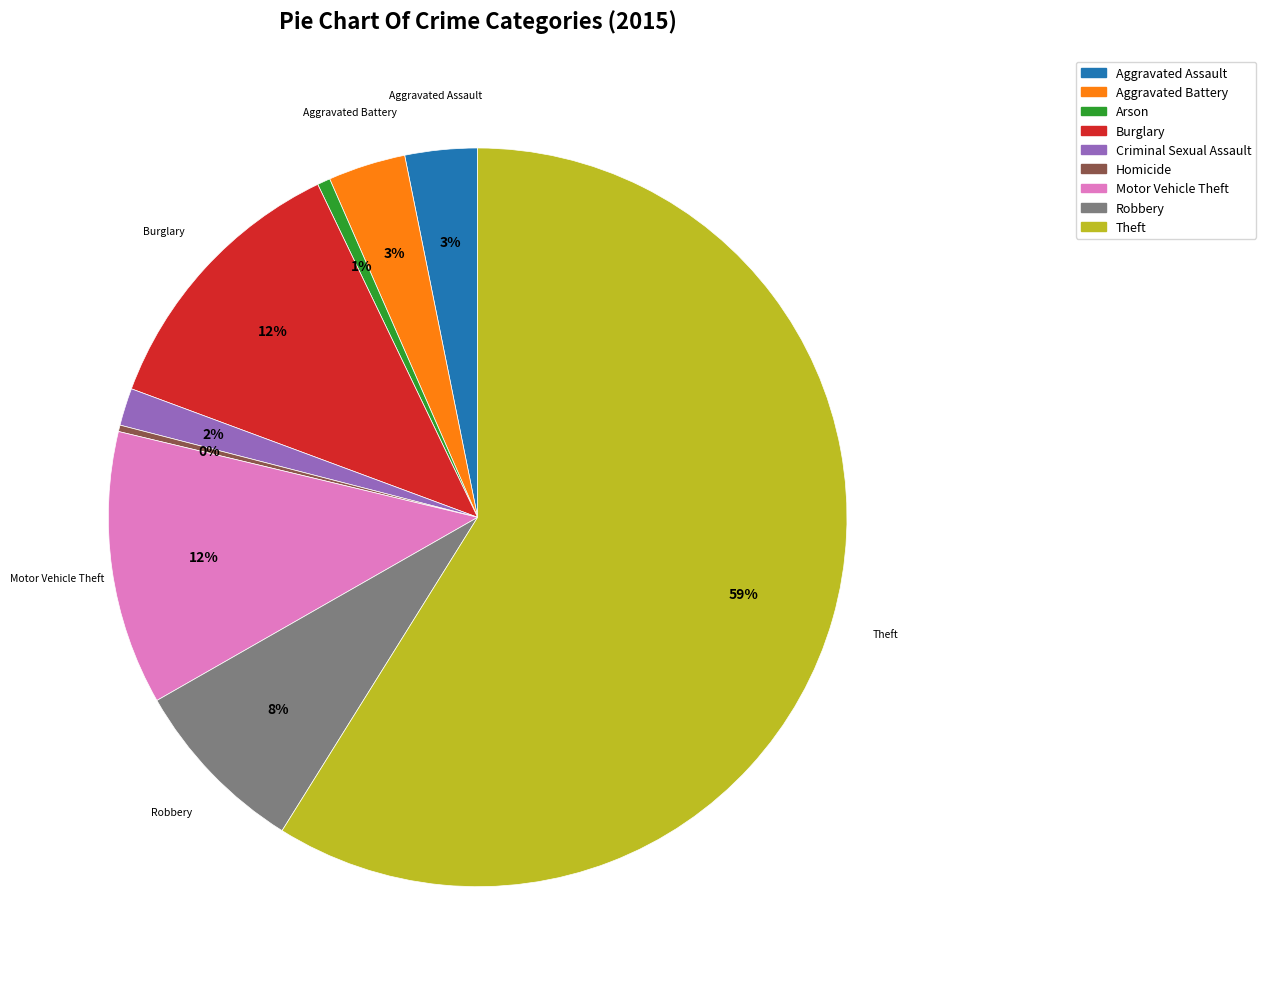

Which slice is the largest?

Theft